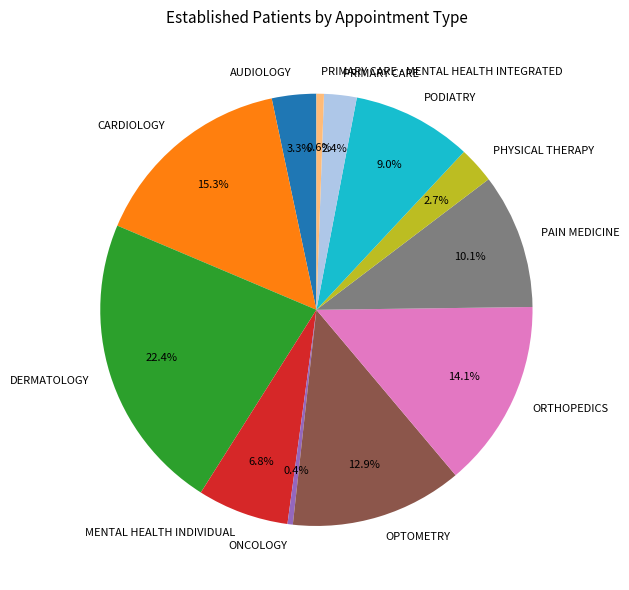

Which slice is the largest?

DERMATOLOGY